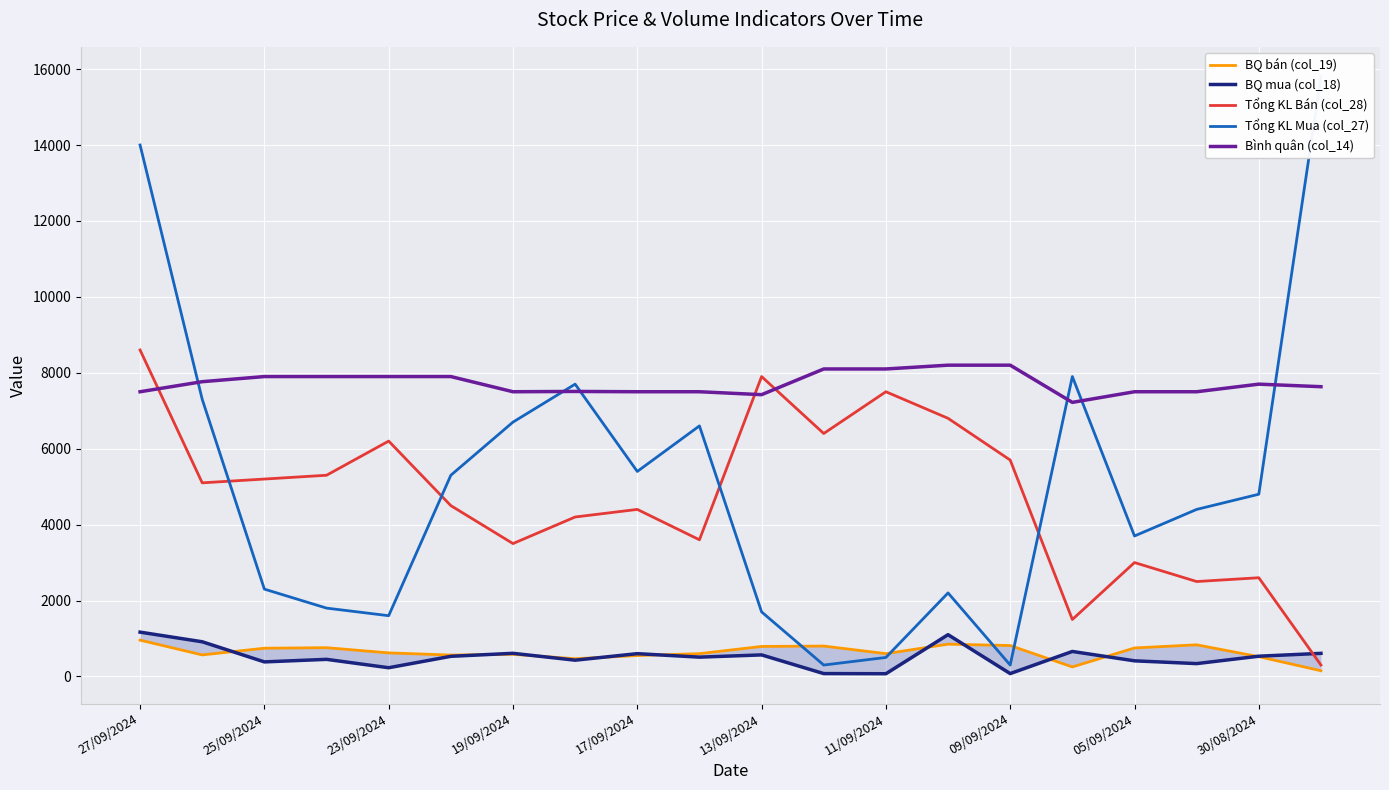

The Tổng KL Bán (col_28) series shows 1285 at 25/09/2024. True or false?

False